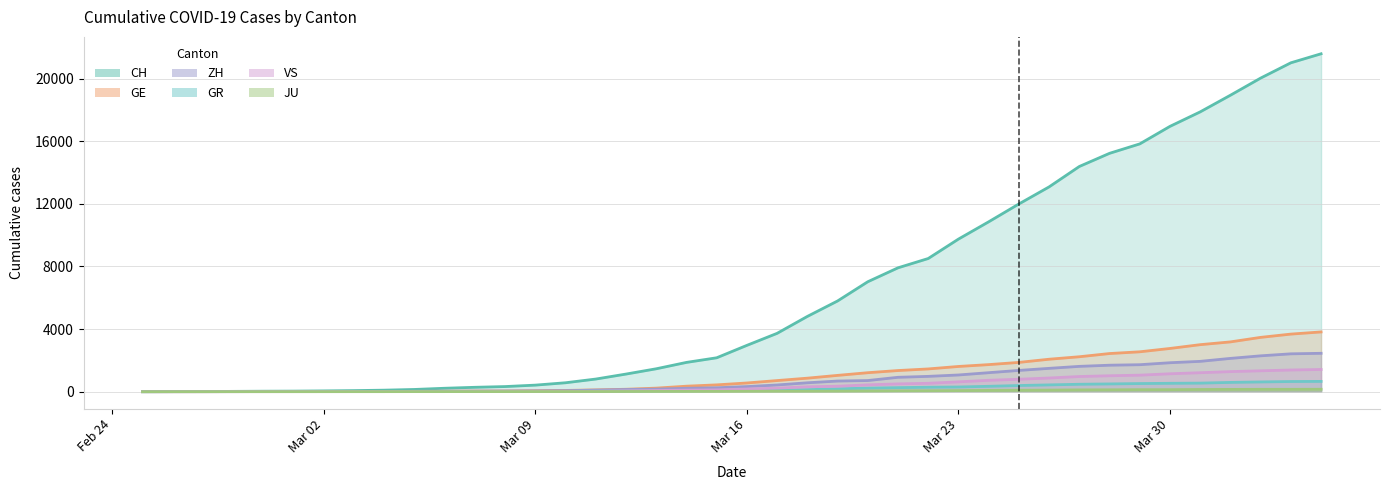

Which series ends up on top after the final intersection of GE and GR?

GE